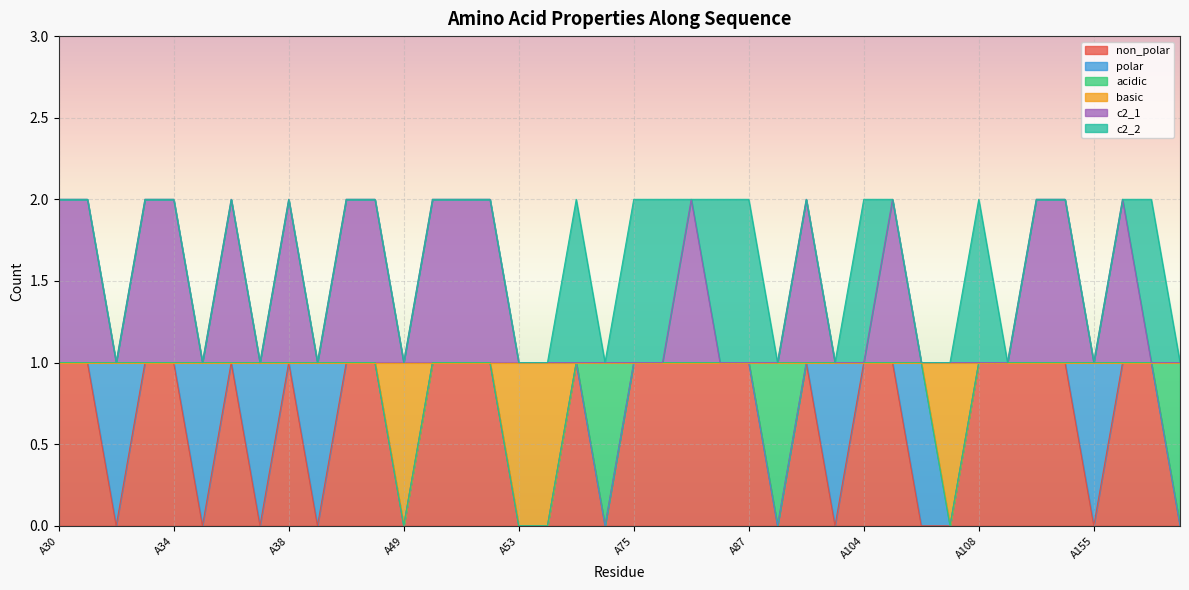

How many lines are shown in the chart?

6